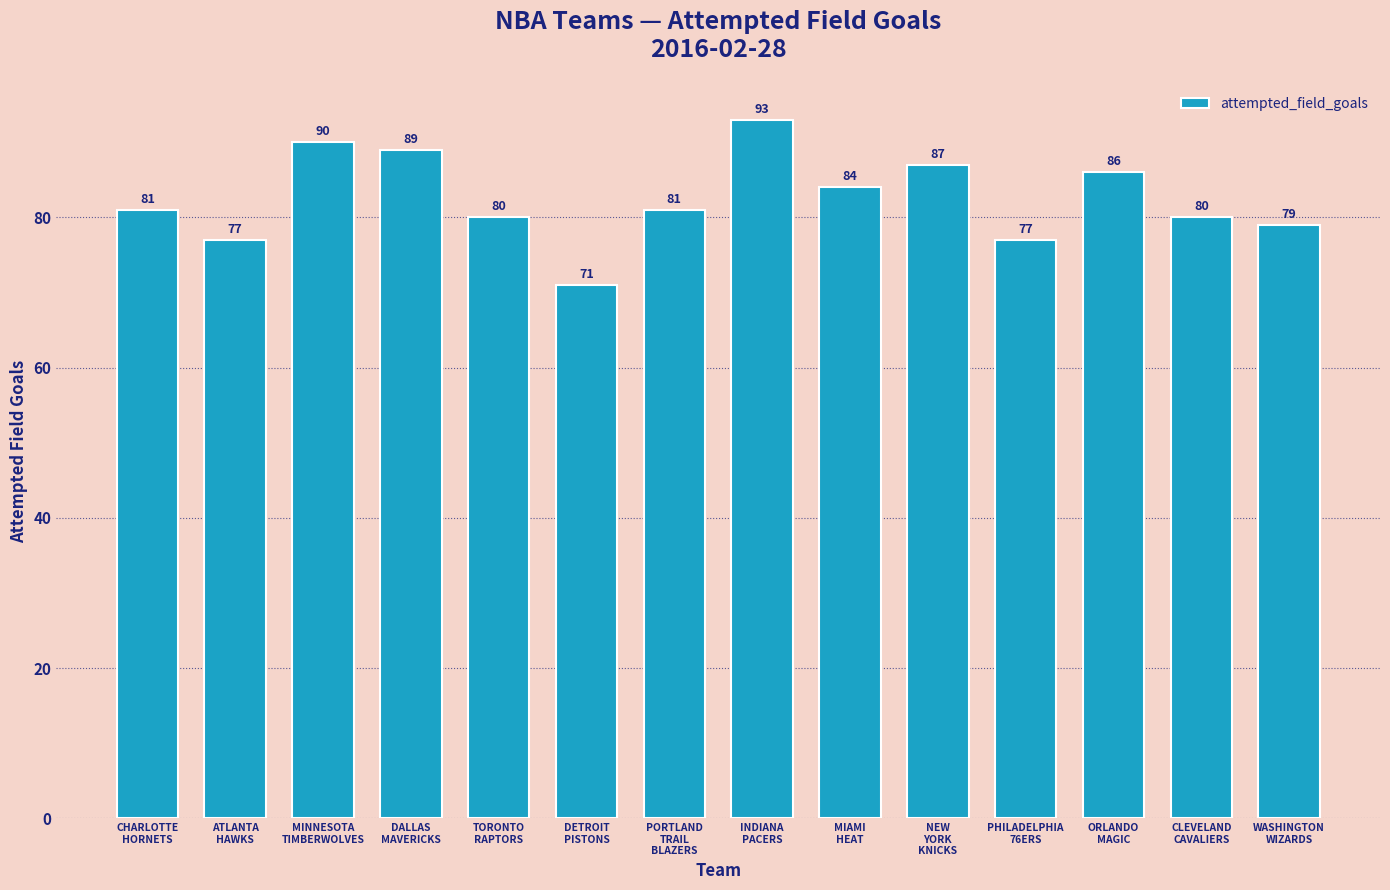

What is the sum of all values?

1155